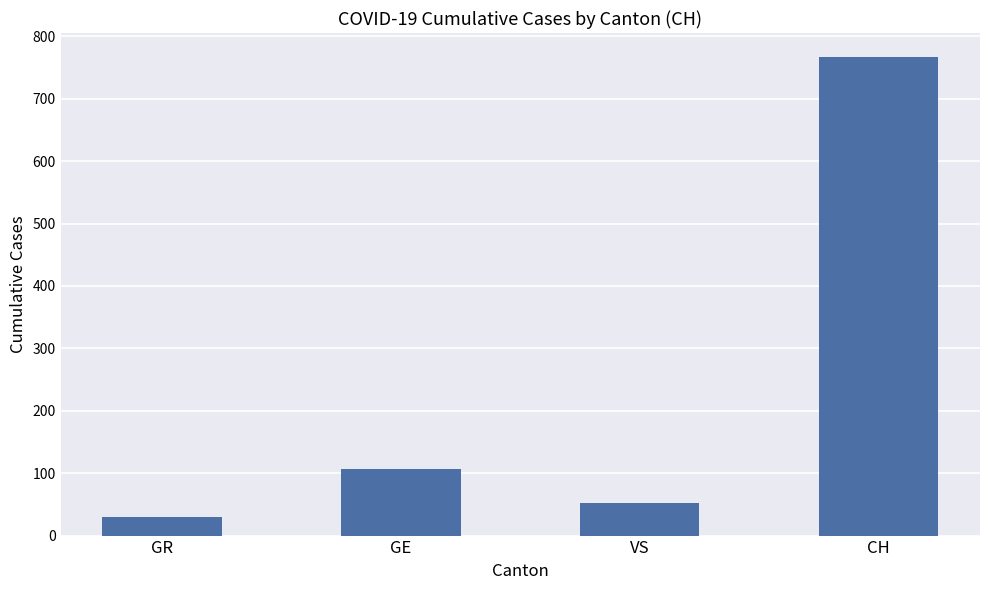

What is the label of the 2nd bar from the right?

VS